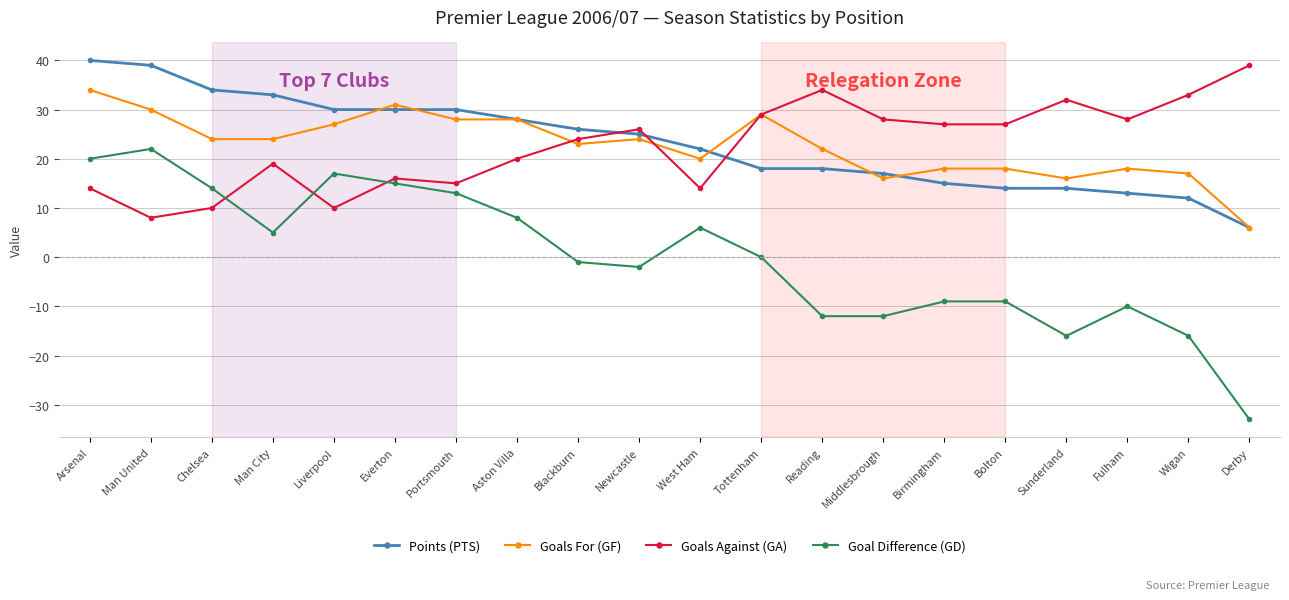

Does the chart have visible grid lines?

Yes